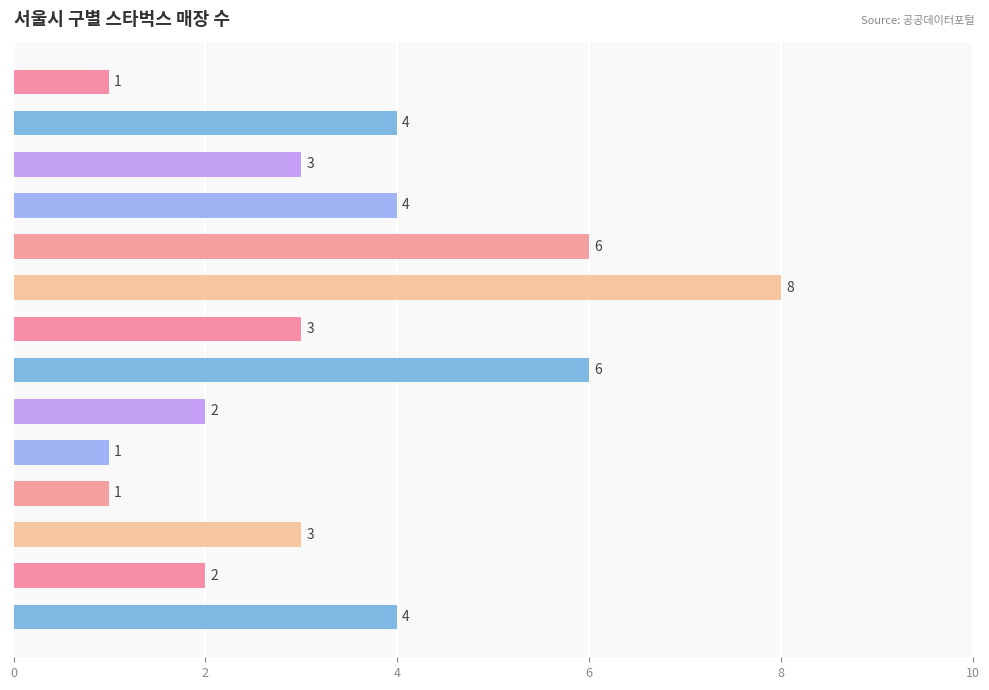

Reading bottom to top, extract all data points from this chart.

4	2	3	1	1	2	6	3	8	6	4	3	4	1